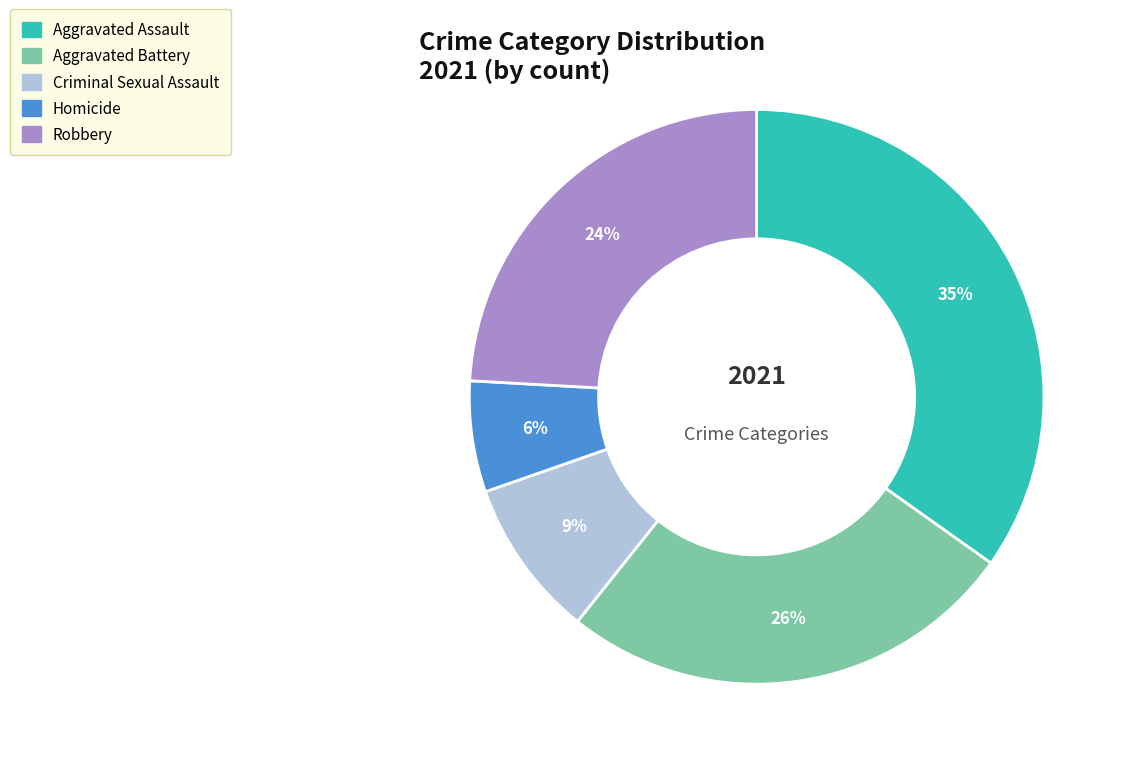

Rank the categories by value from highest to lowest.

Aggravated Assault, Aggravated Battery, Robbery, Criminal Sexual Assault, Homicide